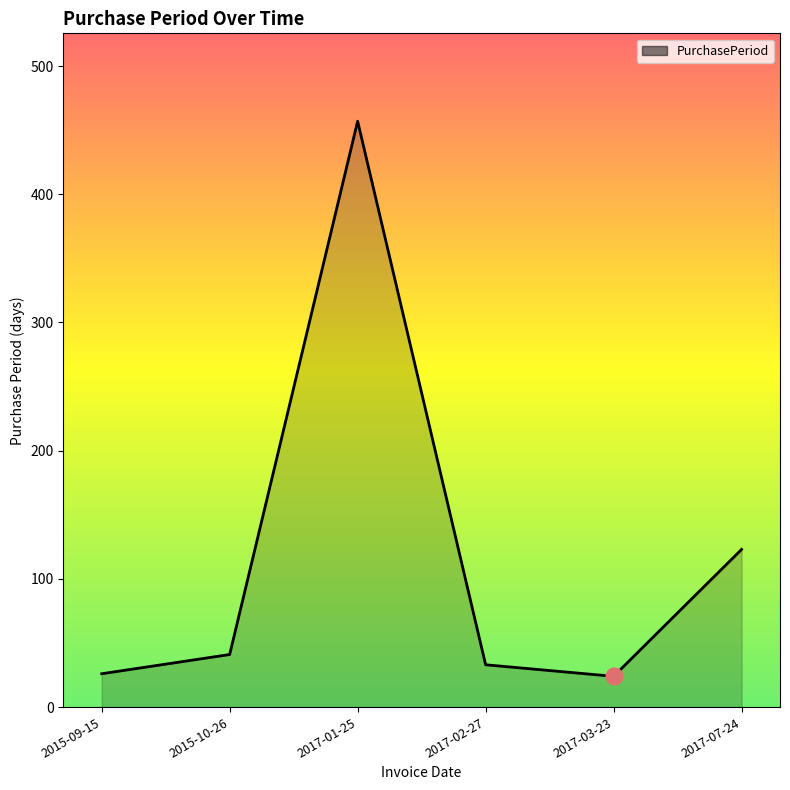

The value at 2015-10-26 is 62. True or false?

False